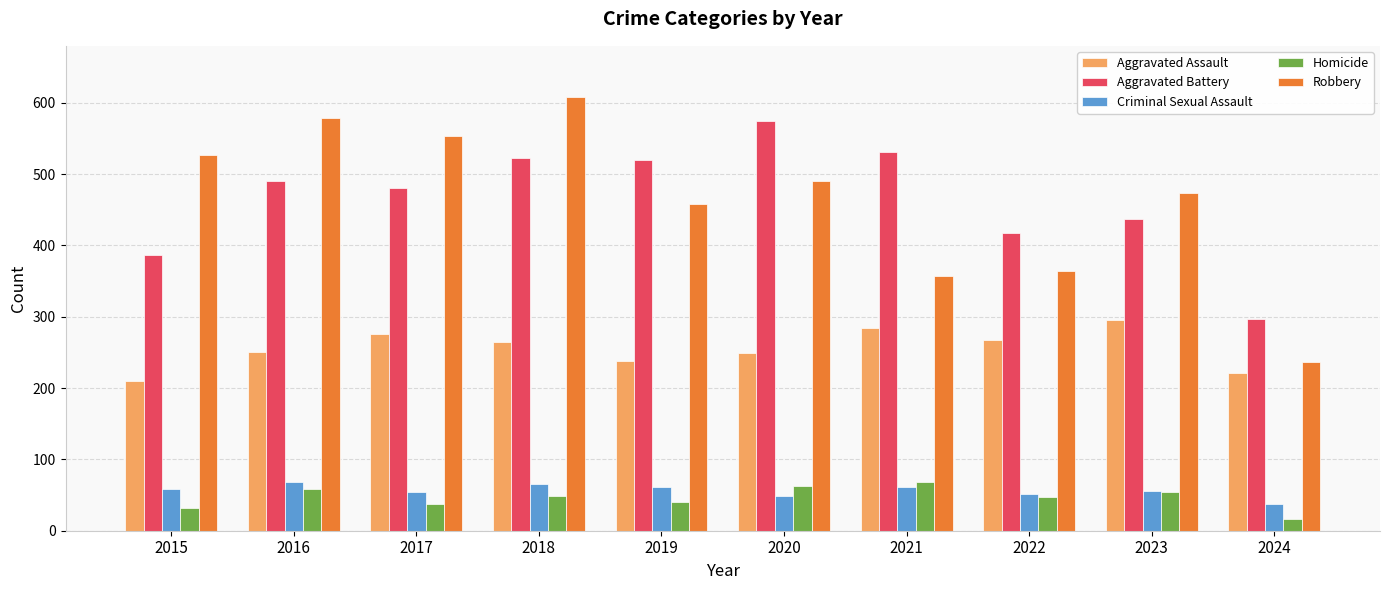

At how many categories does at least one series exceed 261?

10